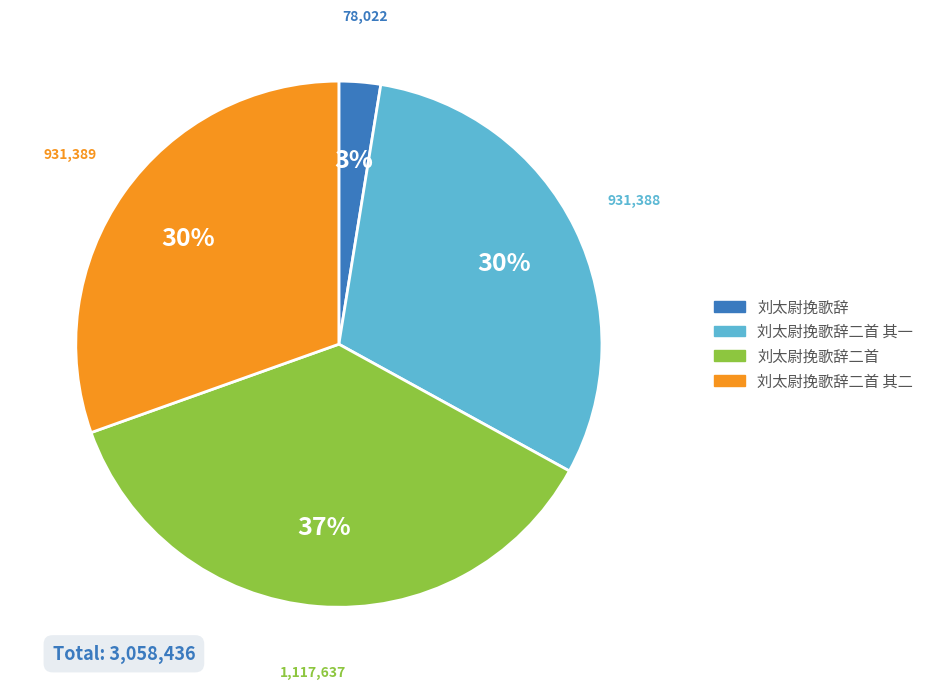

To the nearest percent, what is the difference between the largest and smallest slice percentages?

34%